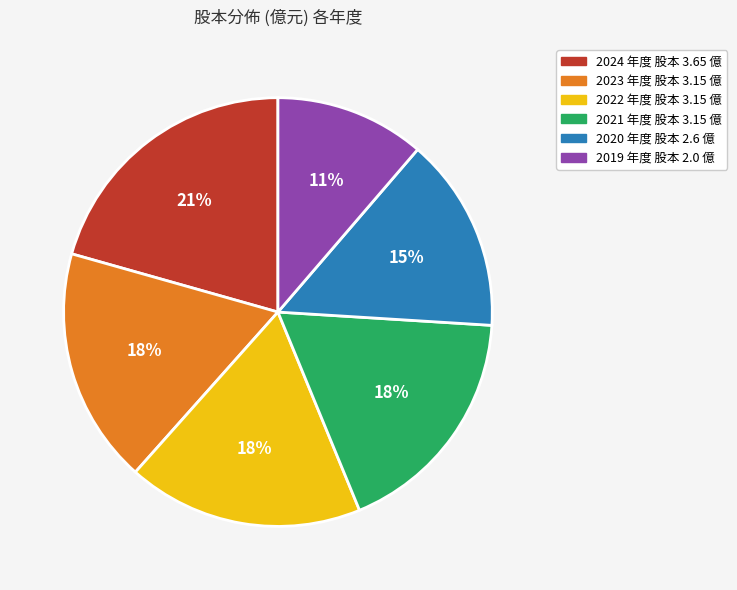

Which category has the smallest portion of the pie?

2019